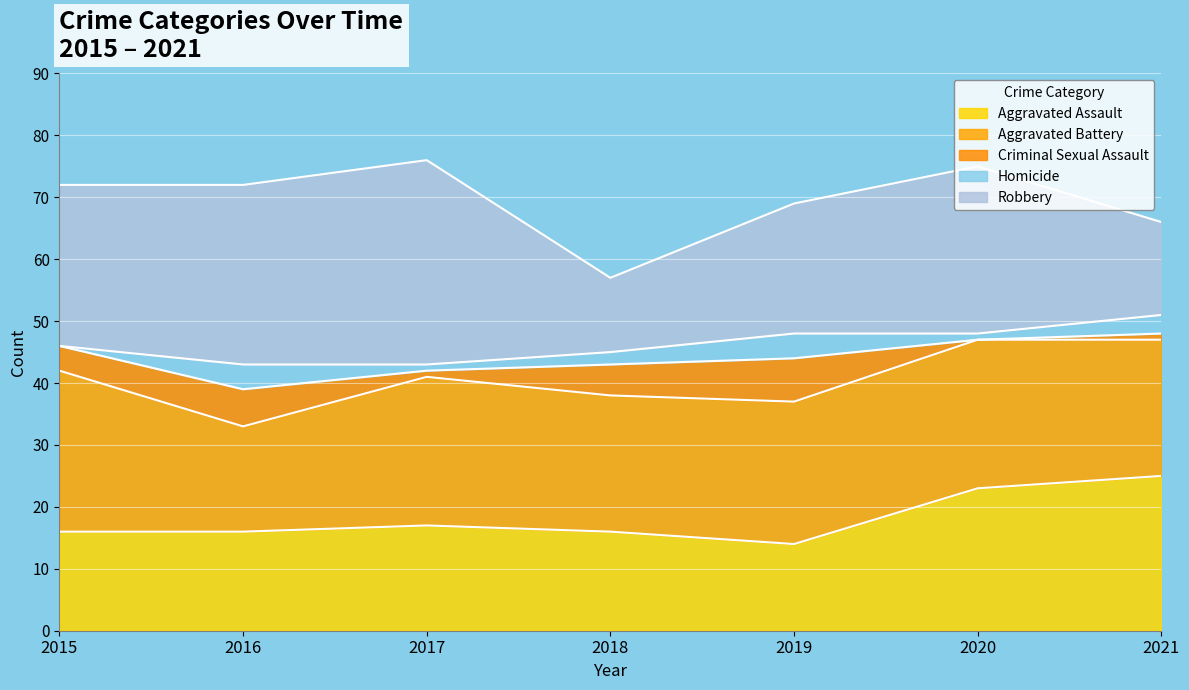

At which label is Homicide closest to 2?

2018